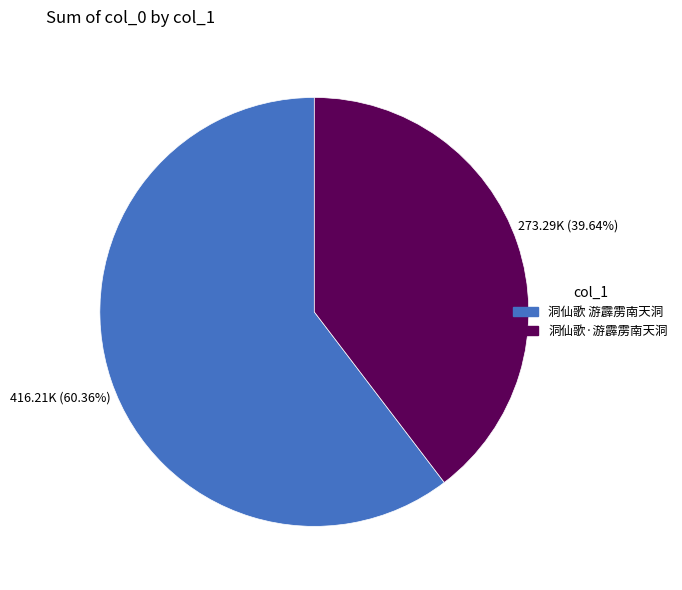

To the nearest percent, what portion does 洞仙歌·游霹雳南天洞 represent?

40%